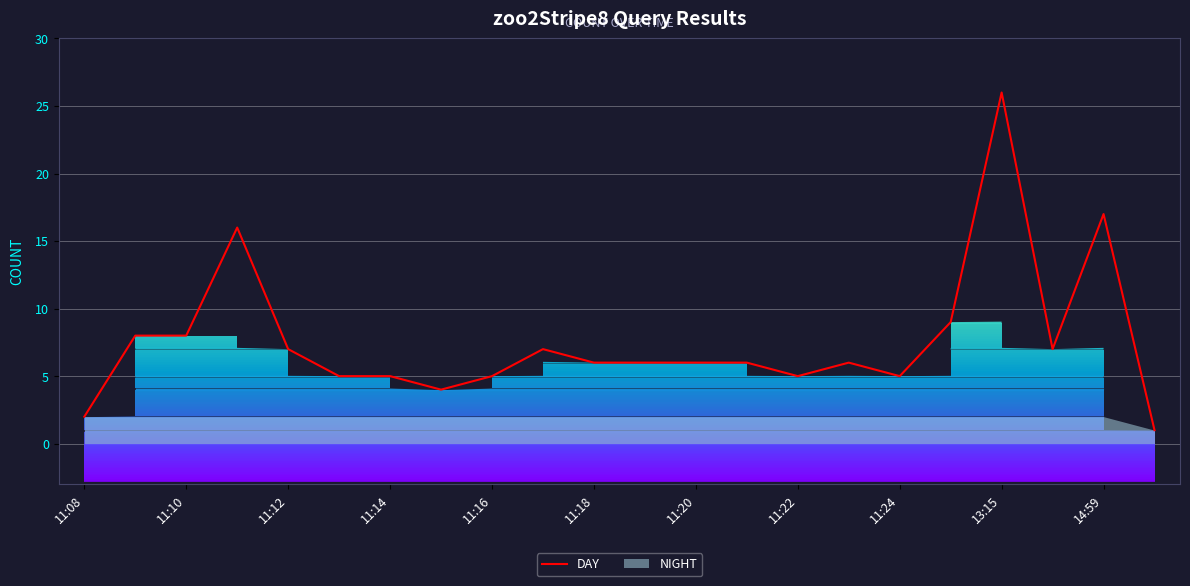

What value does the data have at 15?

6